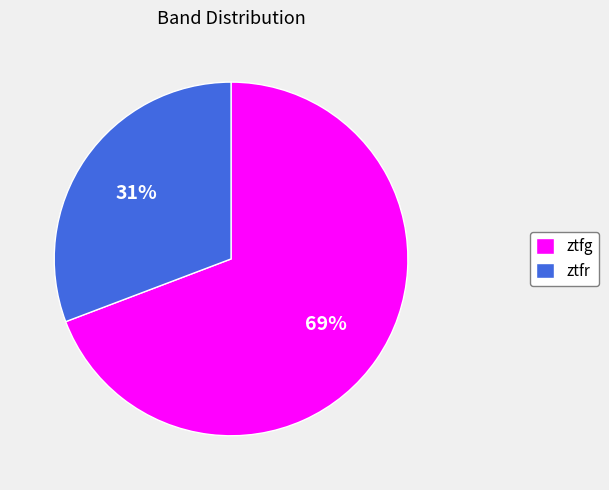

Which has a higher value, ztfg or ztfr?

ztfg